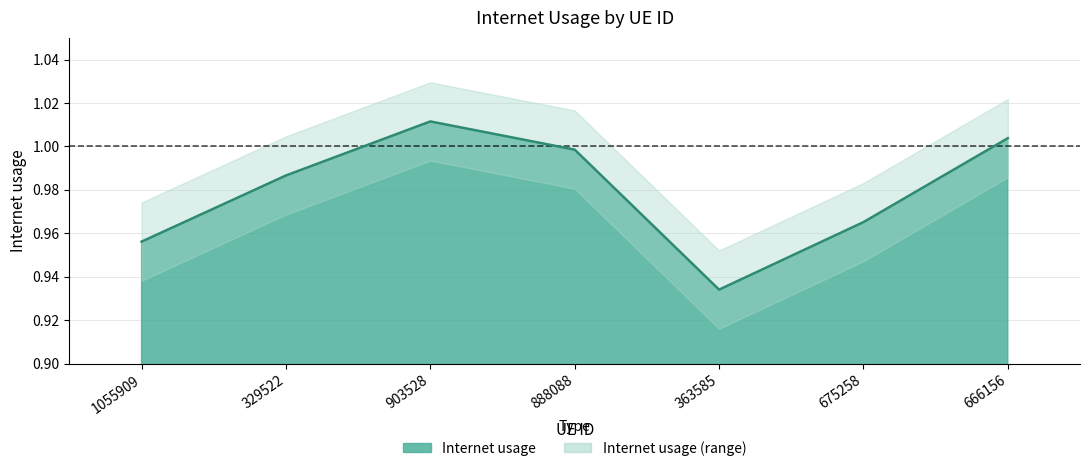

True or false: the data has more than 2 interior local peaks.

False